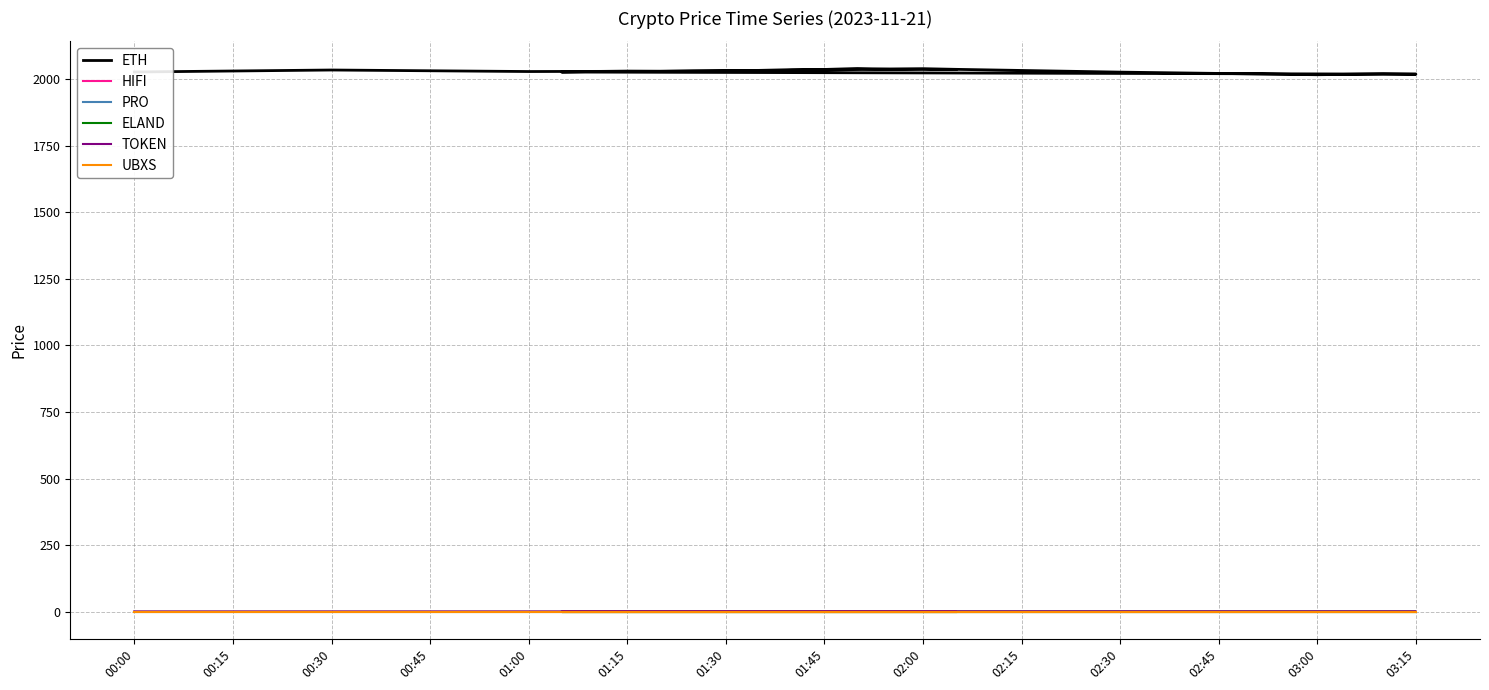

What are all the series names shown in the legend?

ETH, HIFI, PRO, ELAND, TOKEN, UBXS